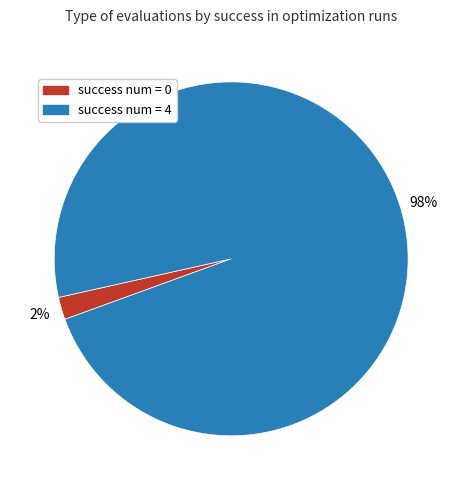

What is the majority slice?

success num = 4